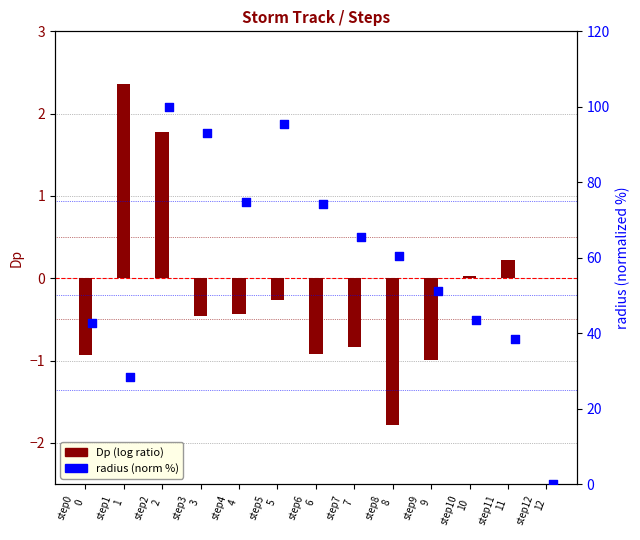

Which series has the largest Y range (max minus min)?

radius (norm %)